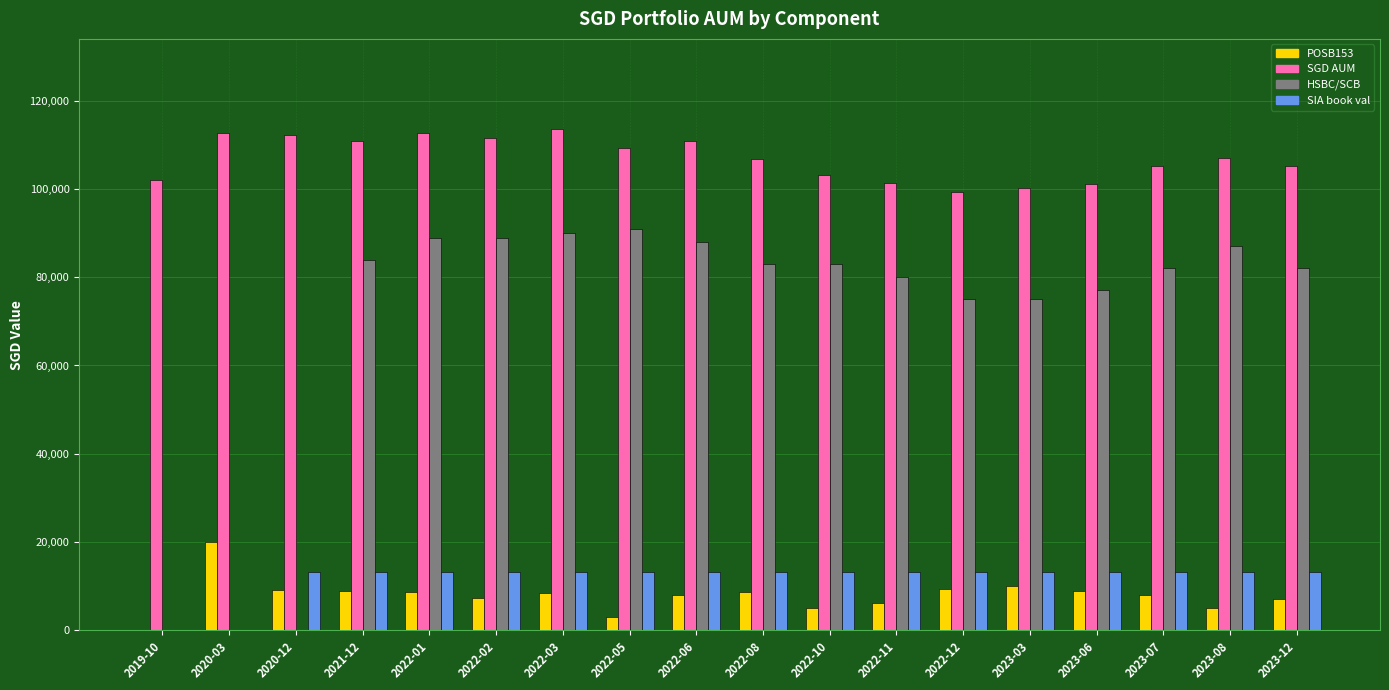

Which series changed the most between 2019-10 and 2020-12?

SIA book val